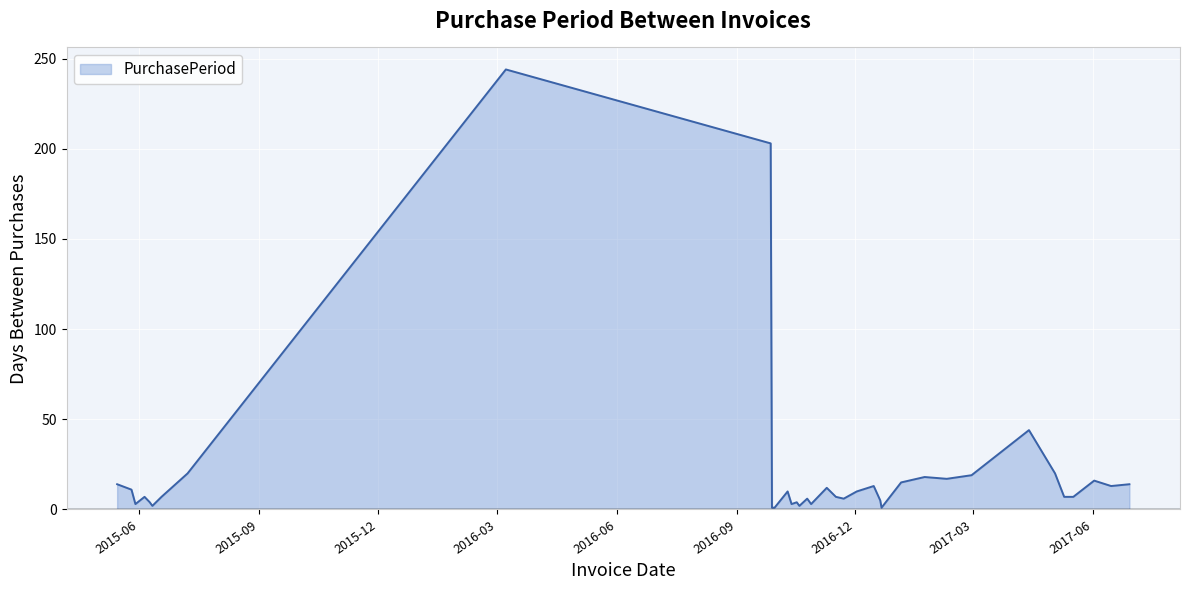

What is the difference between the maximum and minimum values?

243